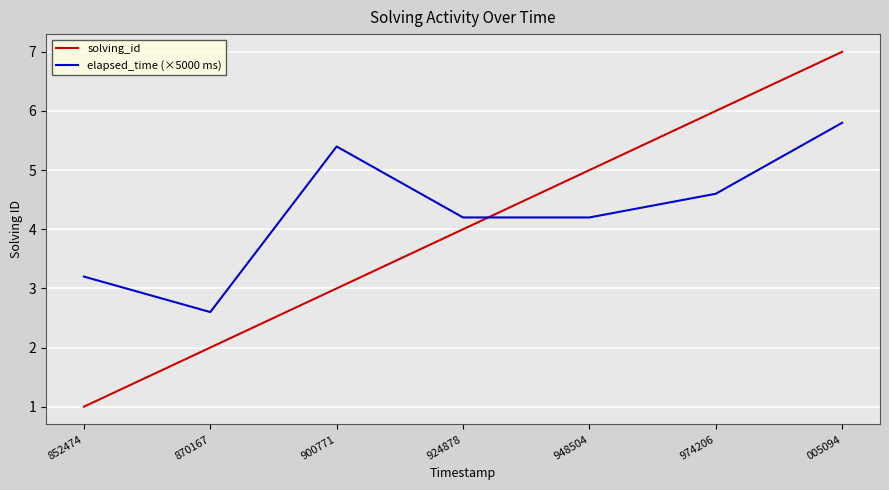

Reading right to left, what are all the values shown in this chart?

solving_id: 7.0	6.0	5.0	4.0	3.0	2.0	1.0
elapsed_time (×5000 ms): 5.8	4.6	4.2	4.2	5.4	2.6	3.2